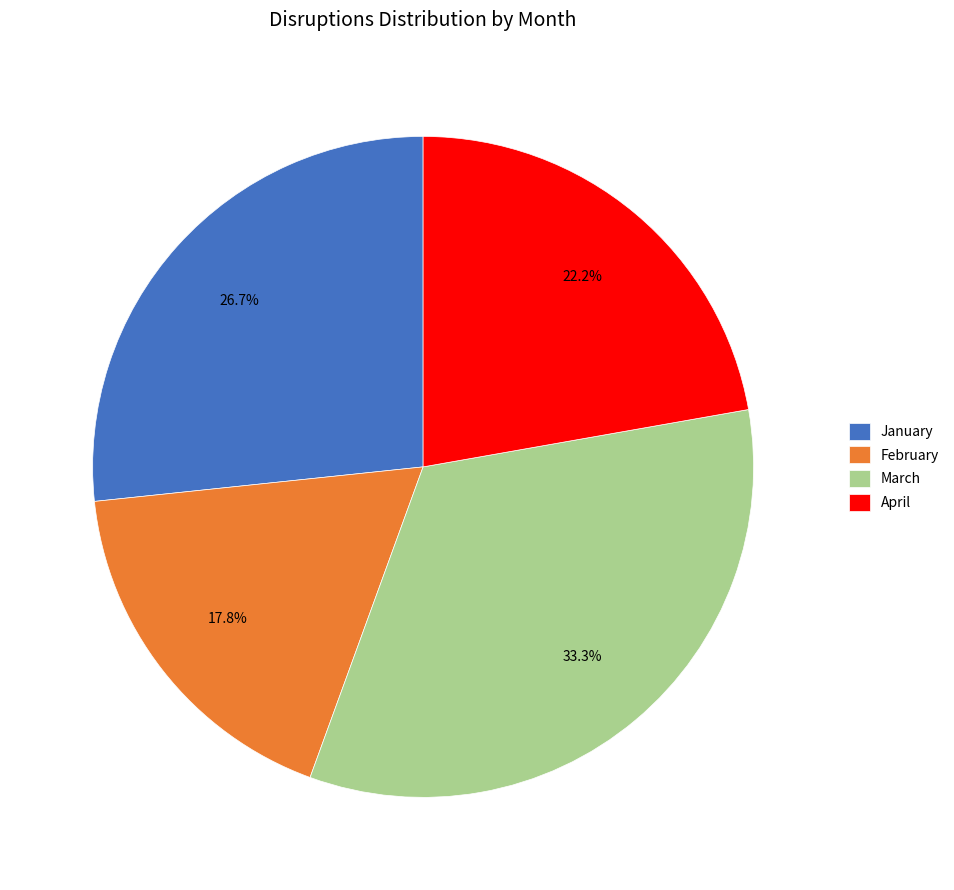

Count the number of slices in the pie.

4